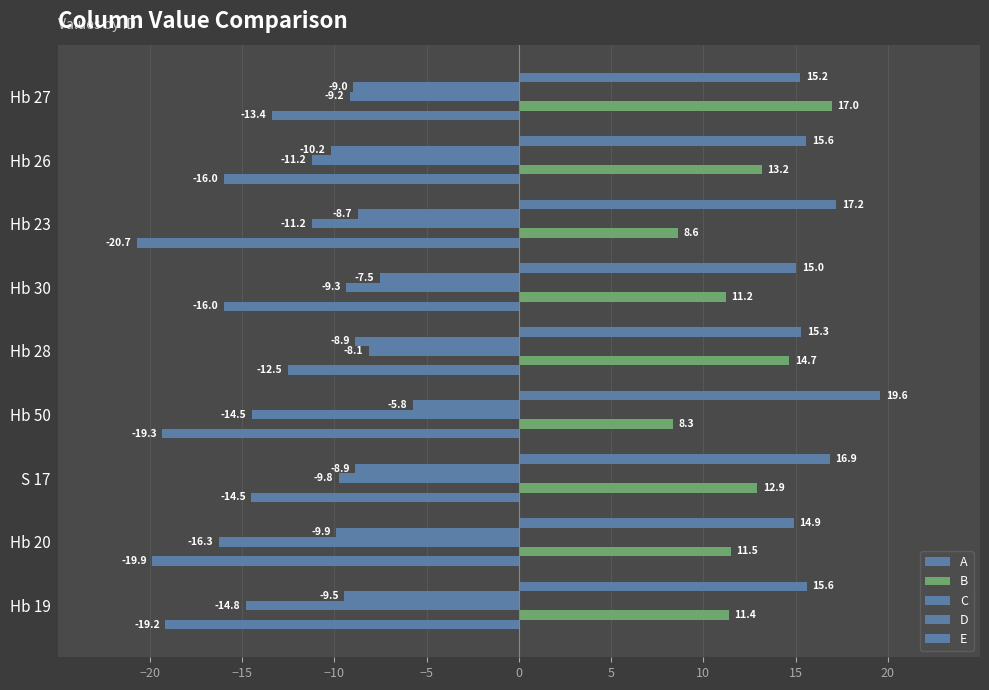

How many categories are shown in the chart?

9